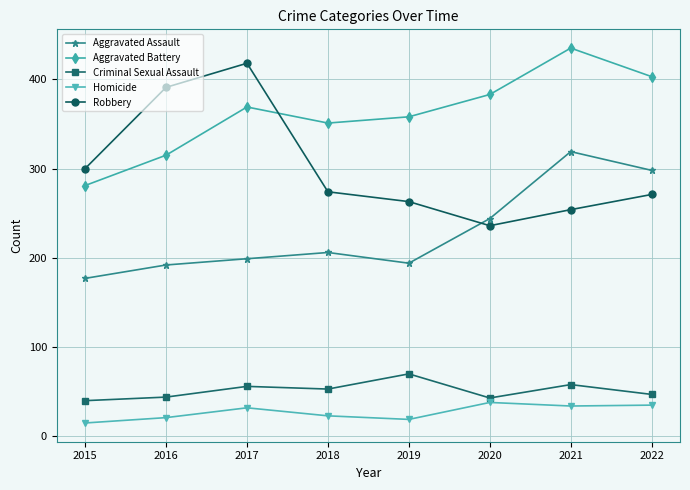

What is the value of the Aggravated Assault point at the 3rd from the left?

199